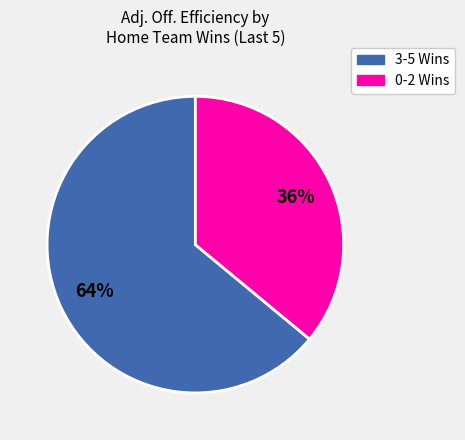

How many slices are in this pie chart?

2